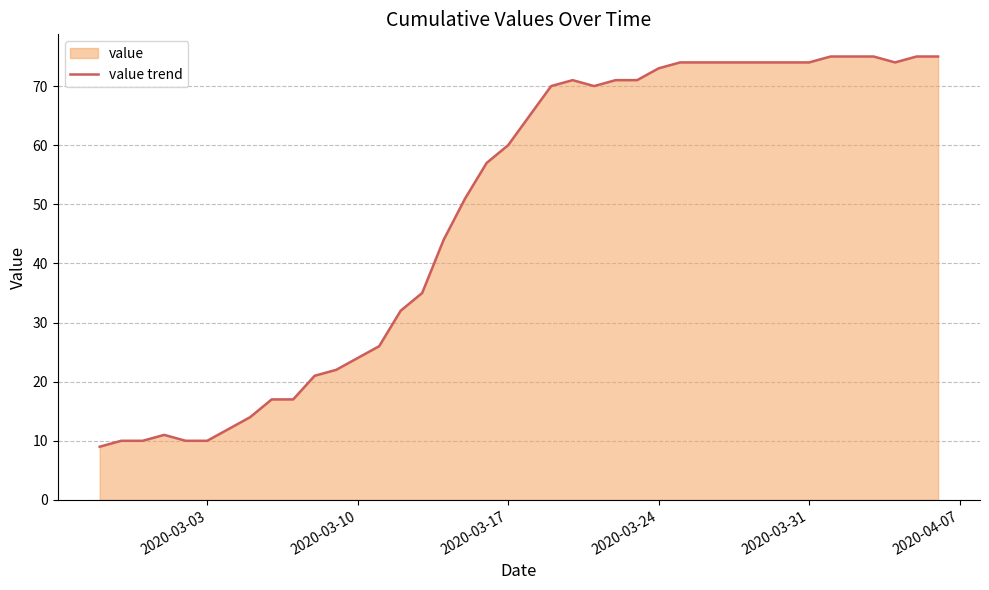

What is the difference between the maximum and minimum values?

66